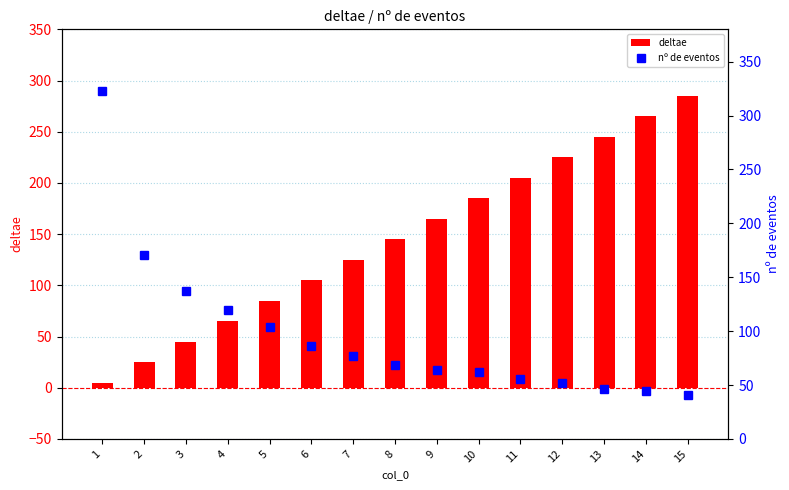

What is the greatest value displayed?

323